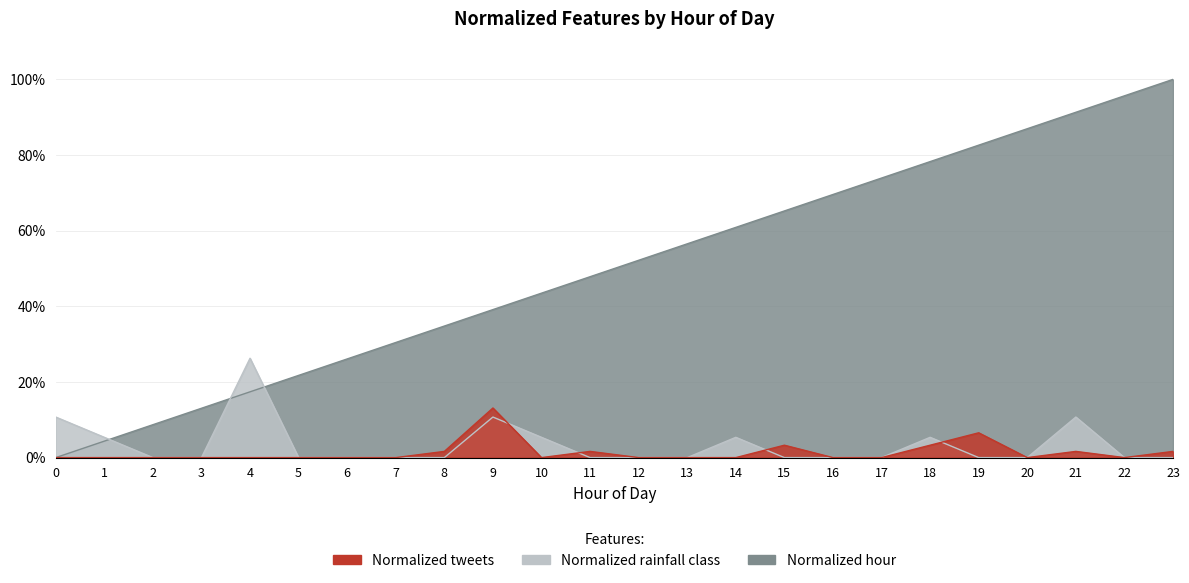

True or false: Normalized hour has more than 1 points higher than both neighbors.

False